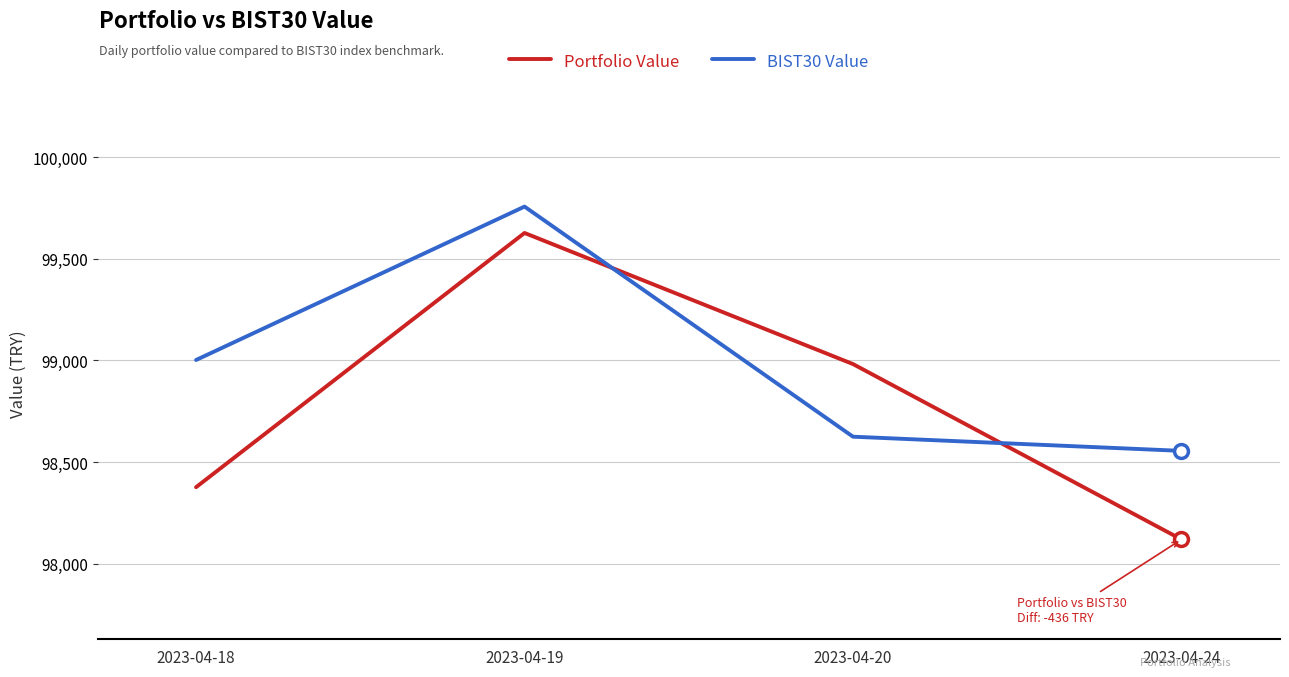

After their last crossing, which series has the higher values: BIST30 Value or Portfolio Value?

BIST30 Value